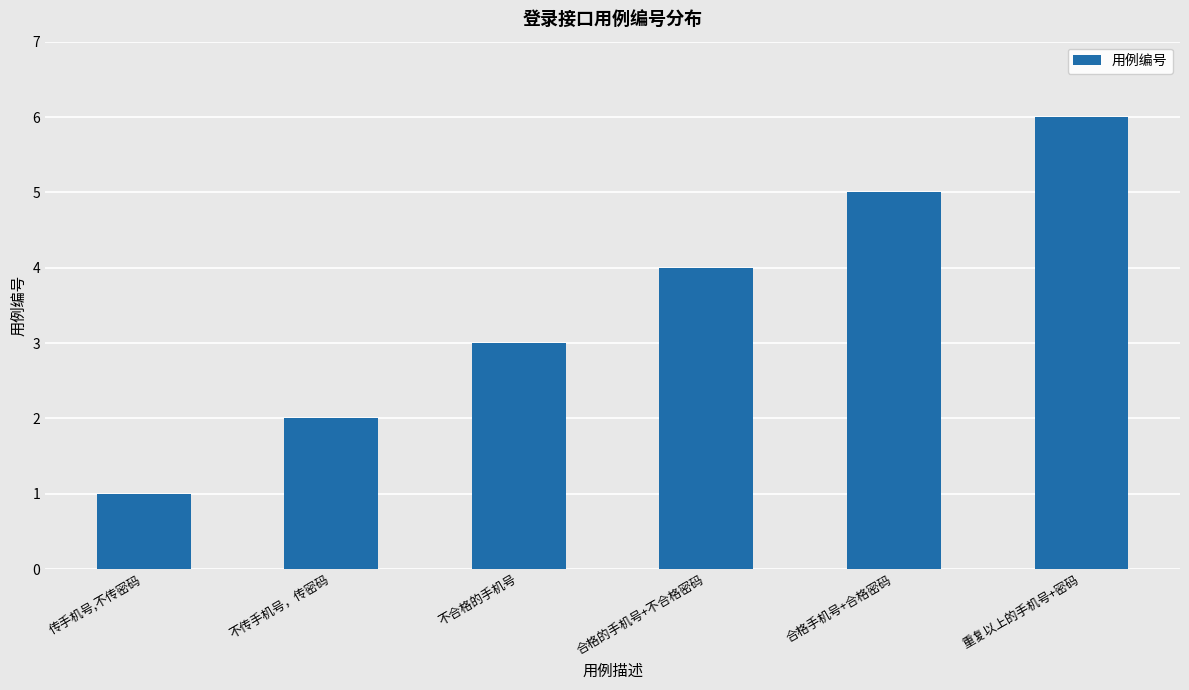

True or false: the data shows 5 at 合格手机号+合格密码.

True